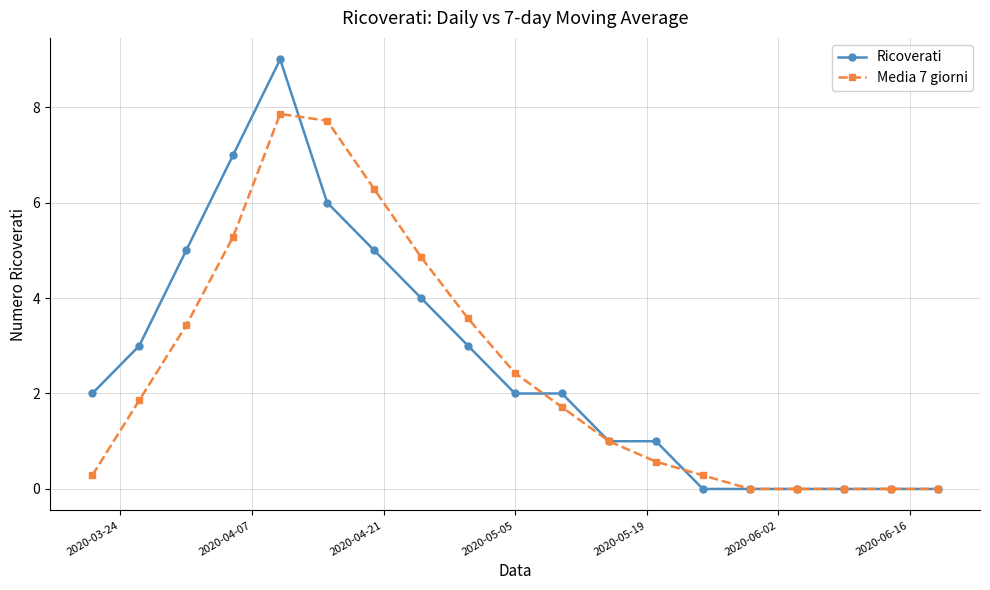

Reading right to left, transcribe all the data shown in this chart.

Ricoverati: 0.0	0.0	0.0	0.0	0.0	0.0	1.0	1.0	2.0	2.0	3.0	4.0	5.0	6.0	9.0	7.0	5.0	3.0	2.0
Media 7 giorni: 0.0	0.0	0.0	0.0	0.0	0.3	0.6	1.0	1.7	2.4	3.6	4.9	6.3	7.7	7.9	5.3	3.4	1.9	0.3